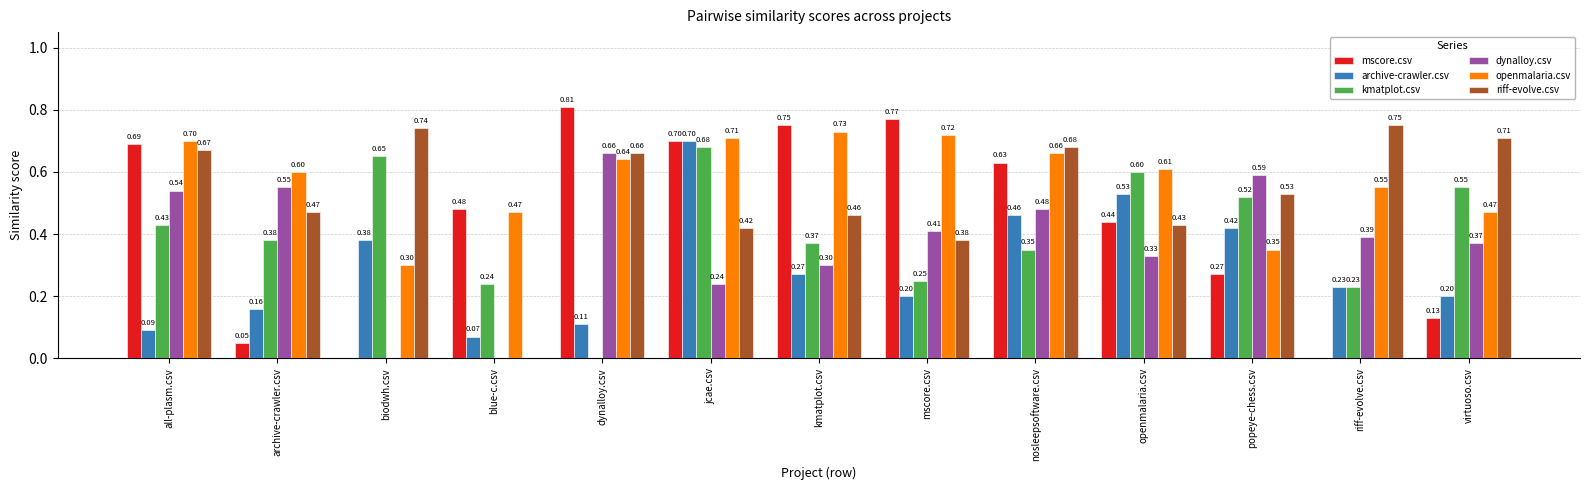

The value of mscore.csv at dynalloy.csv is 0.6. True or false?

False